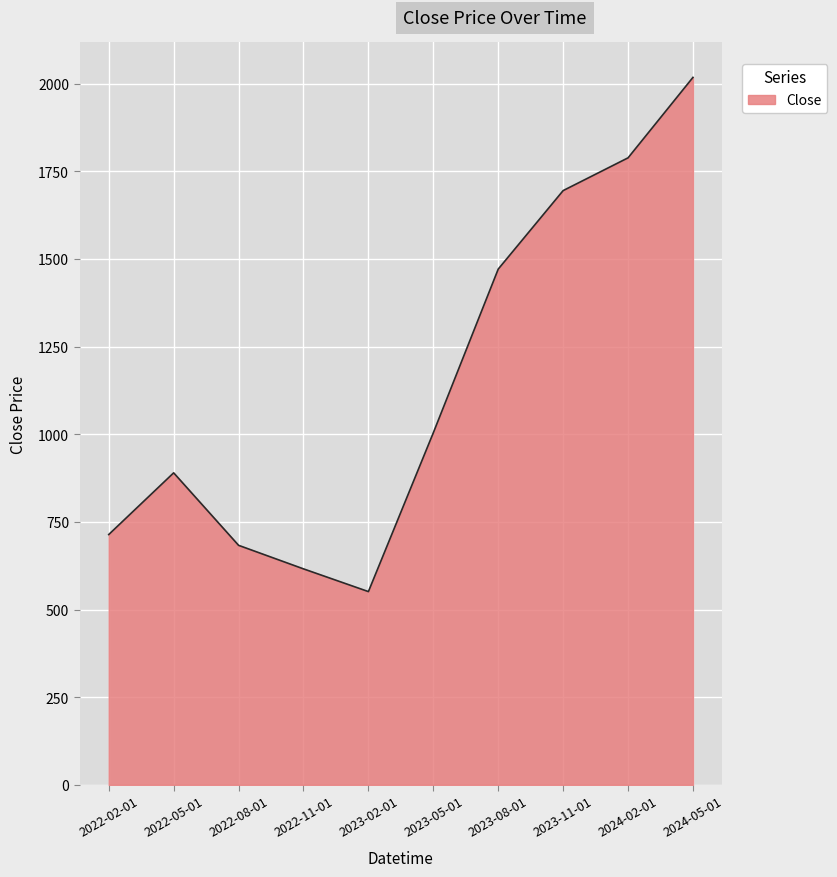

Is it true that the value at 2022-02-01 is 714.0?

True